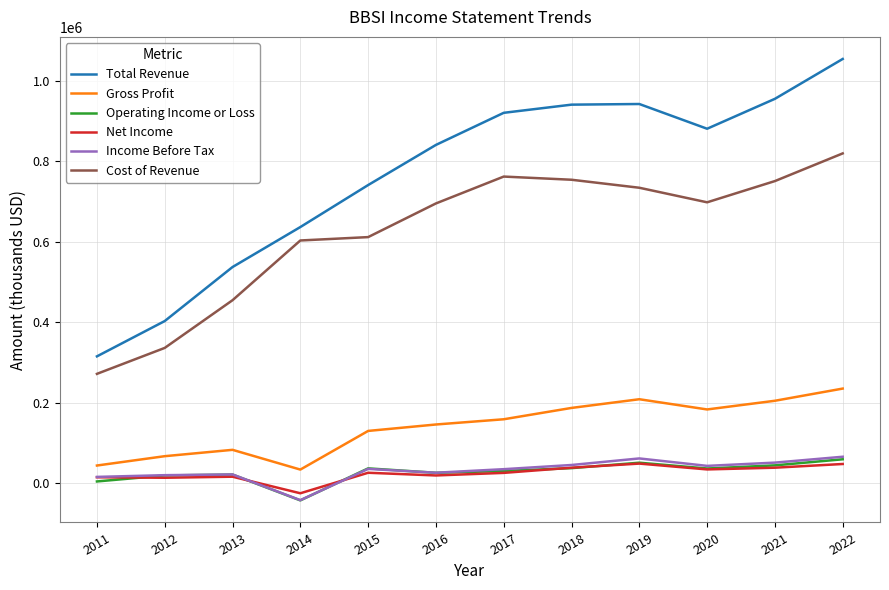

What value does the Operating Income or Loss series have at 2021?

43900